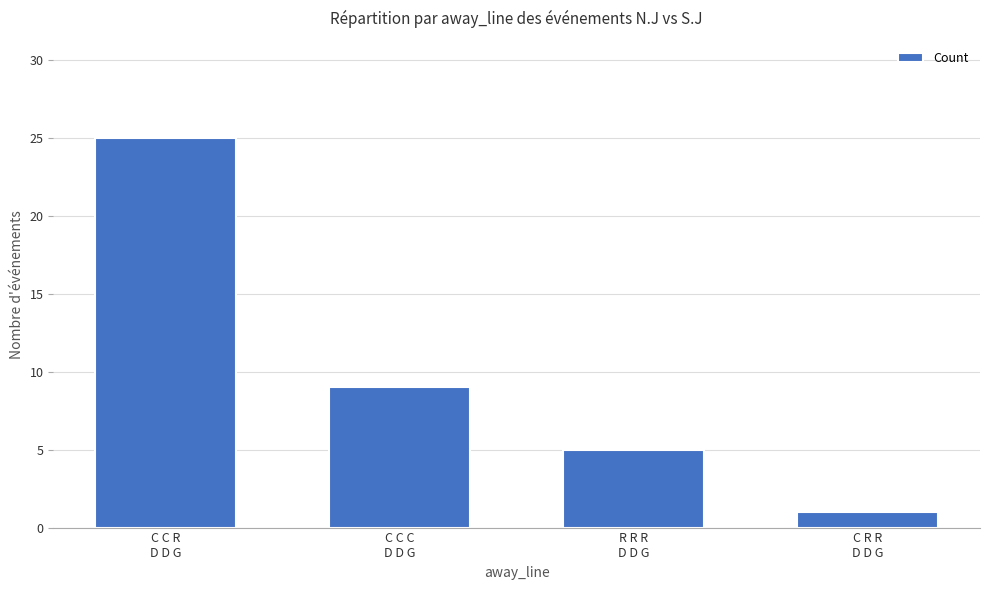

What position from the left is C R R
D D G?

4